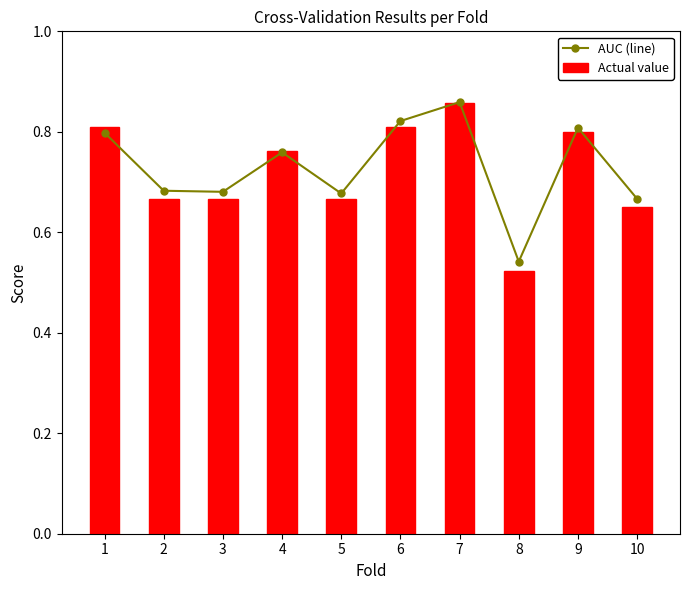

Reading left to right, list all the values displayed in this chart.

AUC (line): 0.8	0.7	0.7	0.8	0.7	0.8	0.9	0.5	0.8	0.7
Actual value: 0.8	0.7	0.7	0.8	0.7	0.8	0.9	0.5	0.8	0.7